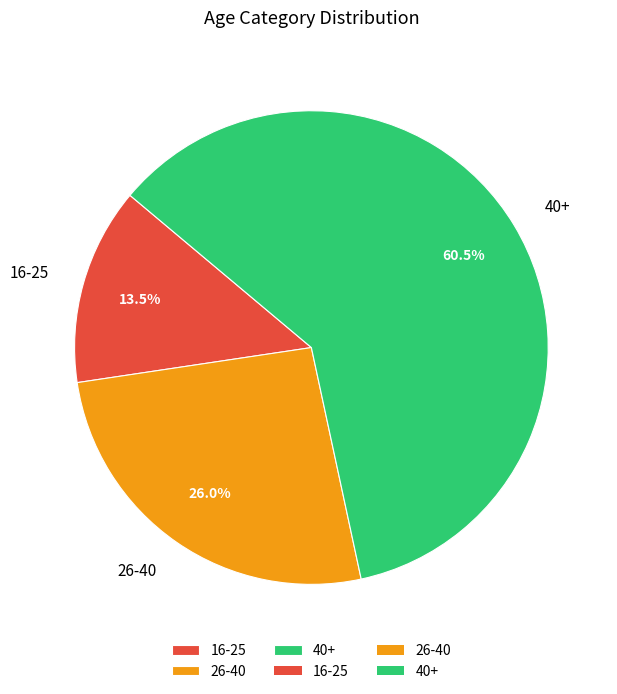

Do 16-25 and 26-40 together represent more than half of the pie?

No